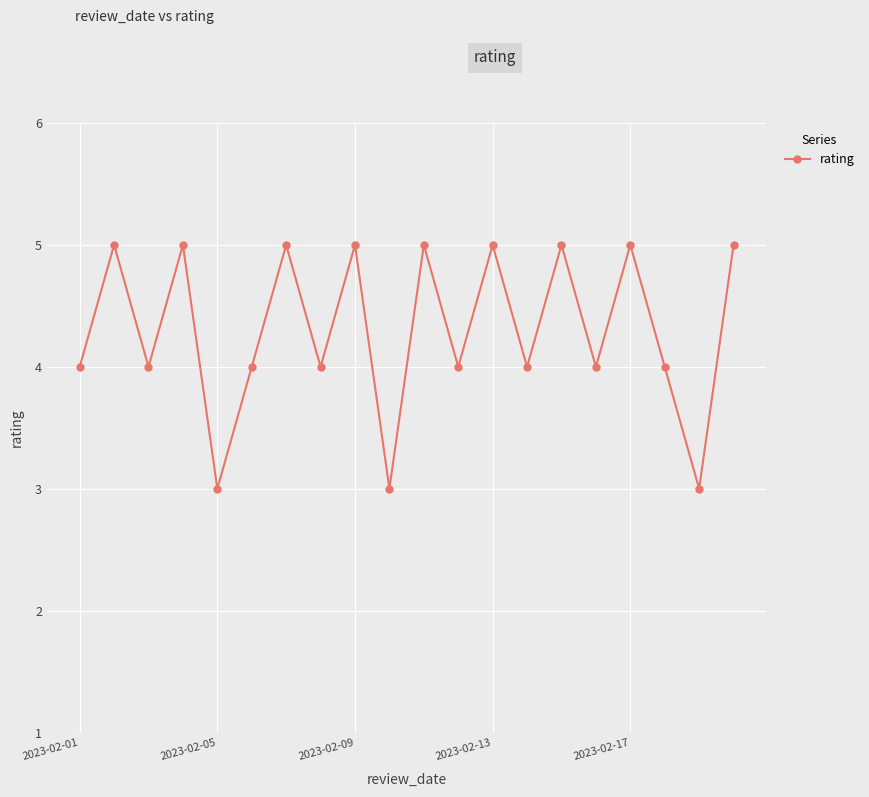

Reading right to left, extract all data points from this chart.

5	3	4	5	4	5	4	5	4	5	3	5	4	5	4	3	5	4	5	4